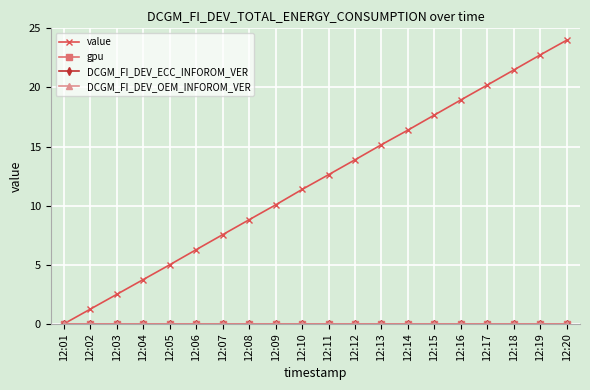

Does the chart display data point markers on the line(s)?

Yes